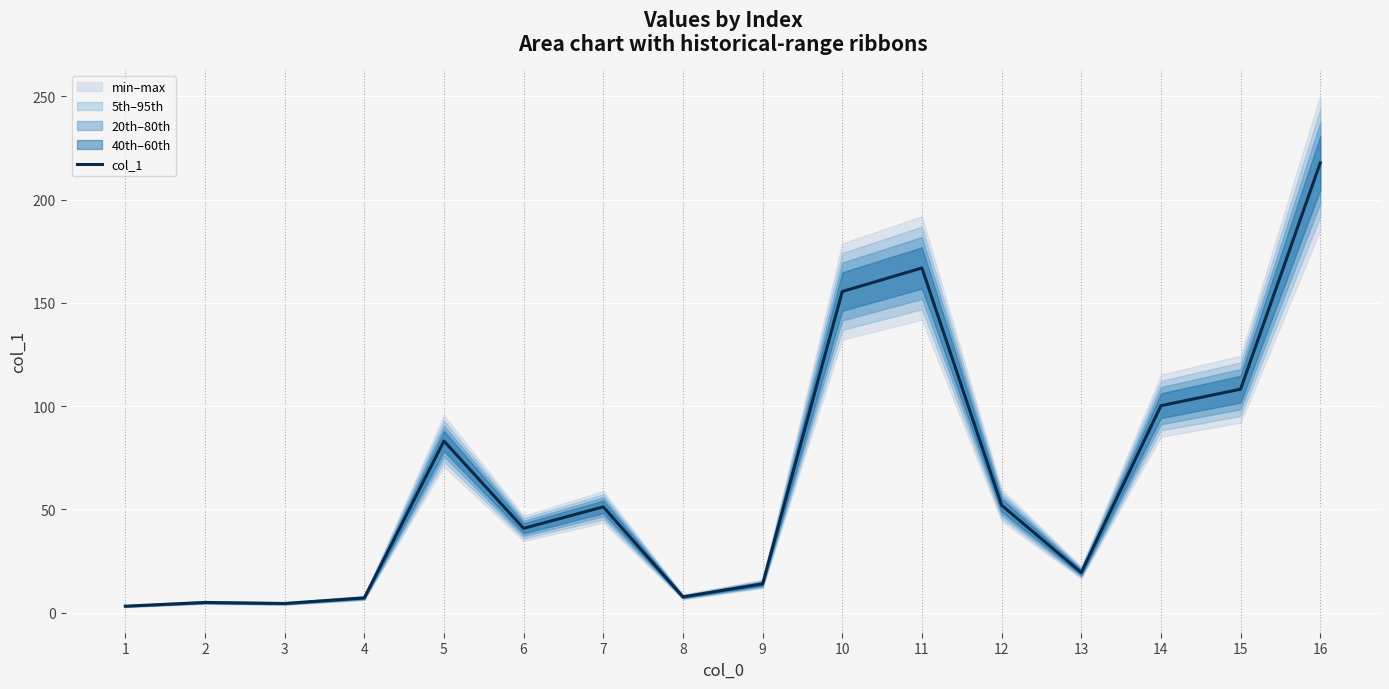

What value does the data have at 16?

217.8